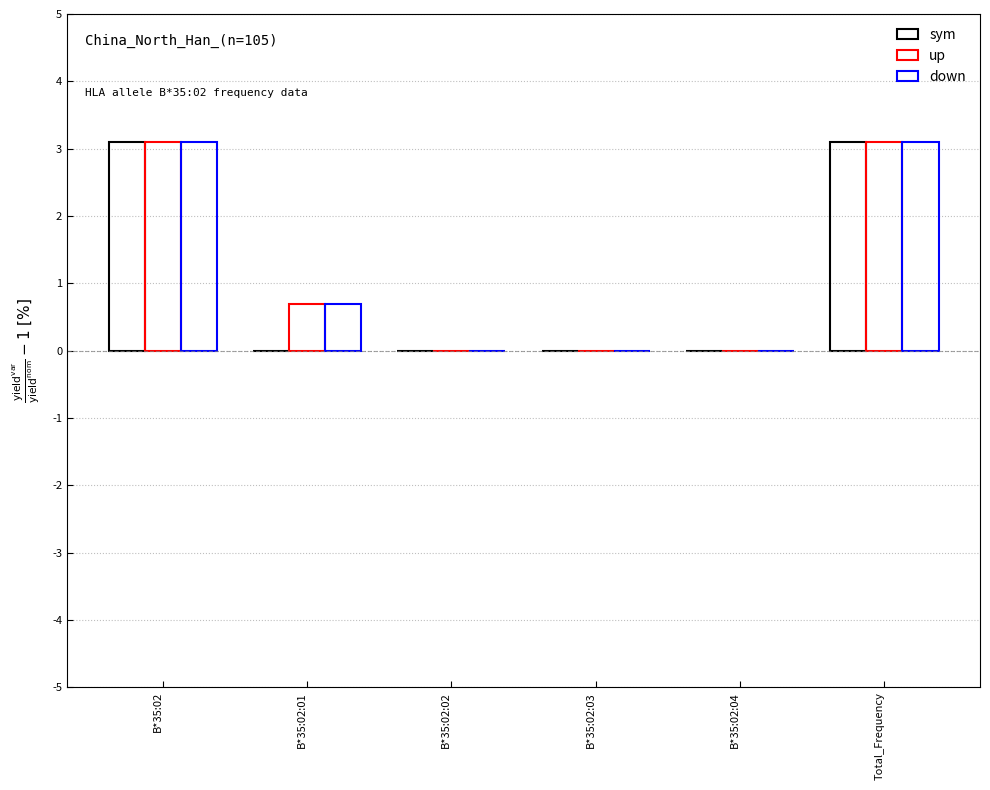

Which series has the largest total across all categories?

up